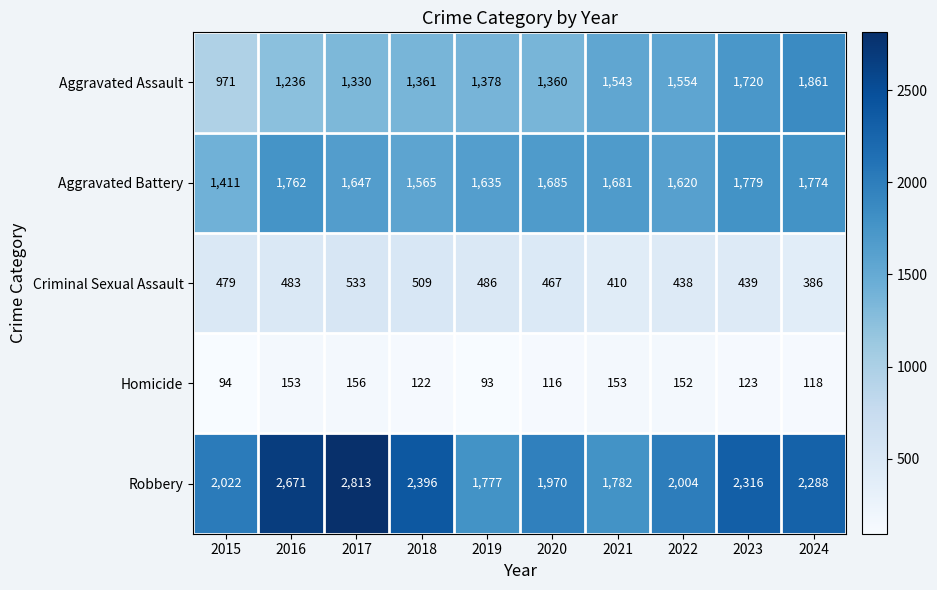

What is the difference between the Aggravated Assault values at 2021 and 2019?

165